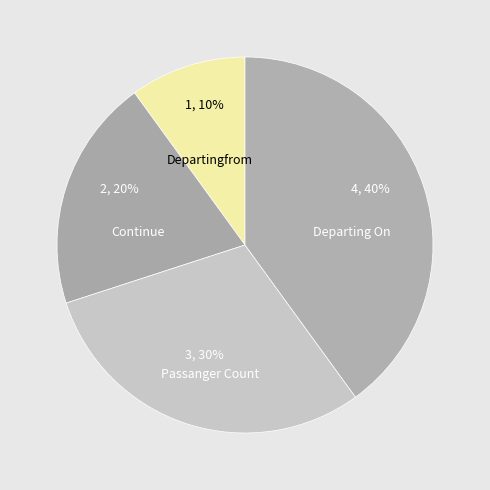

True or false: Departing On accounts for 40% of the total.

True